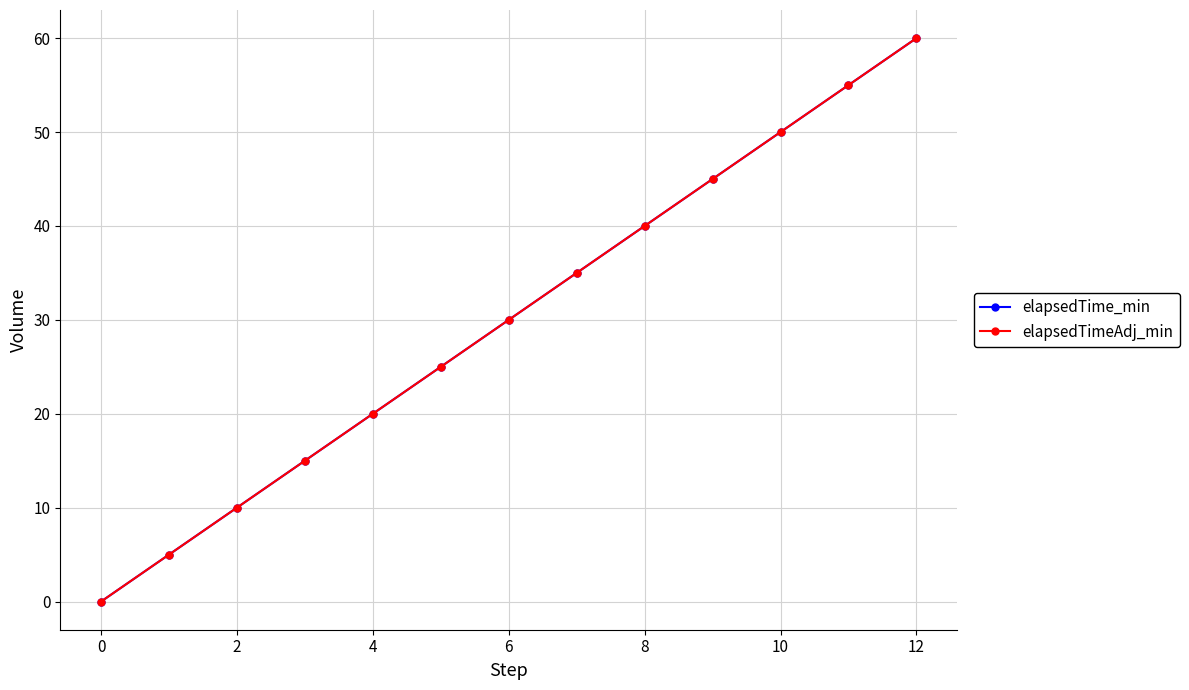

Does the chart have visible grid lines?

Yes